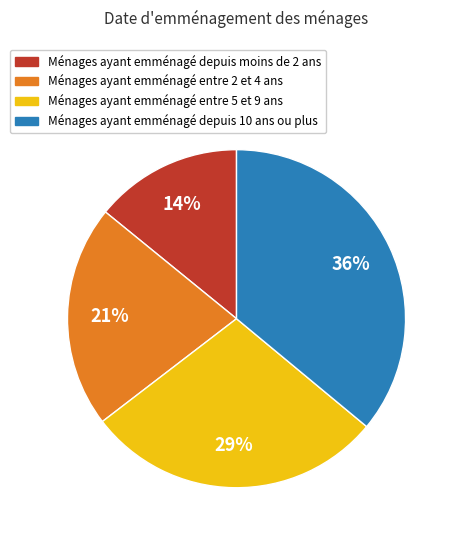

To the nearest percent, what is the difference between the largest and smallest slice percentages?

22%